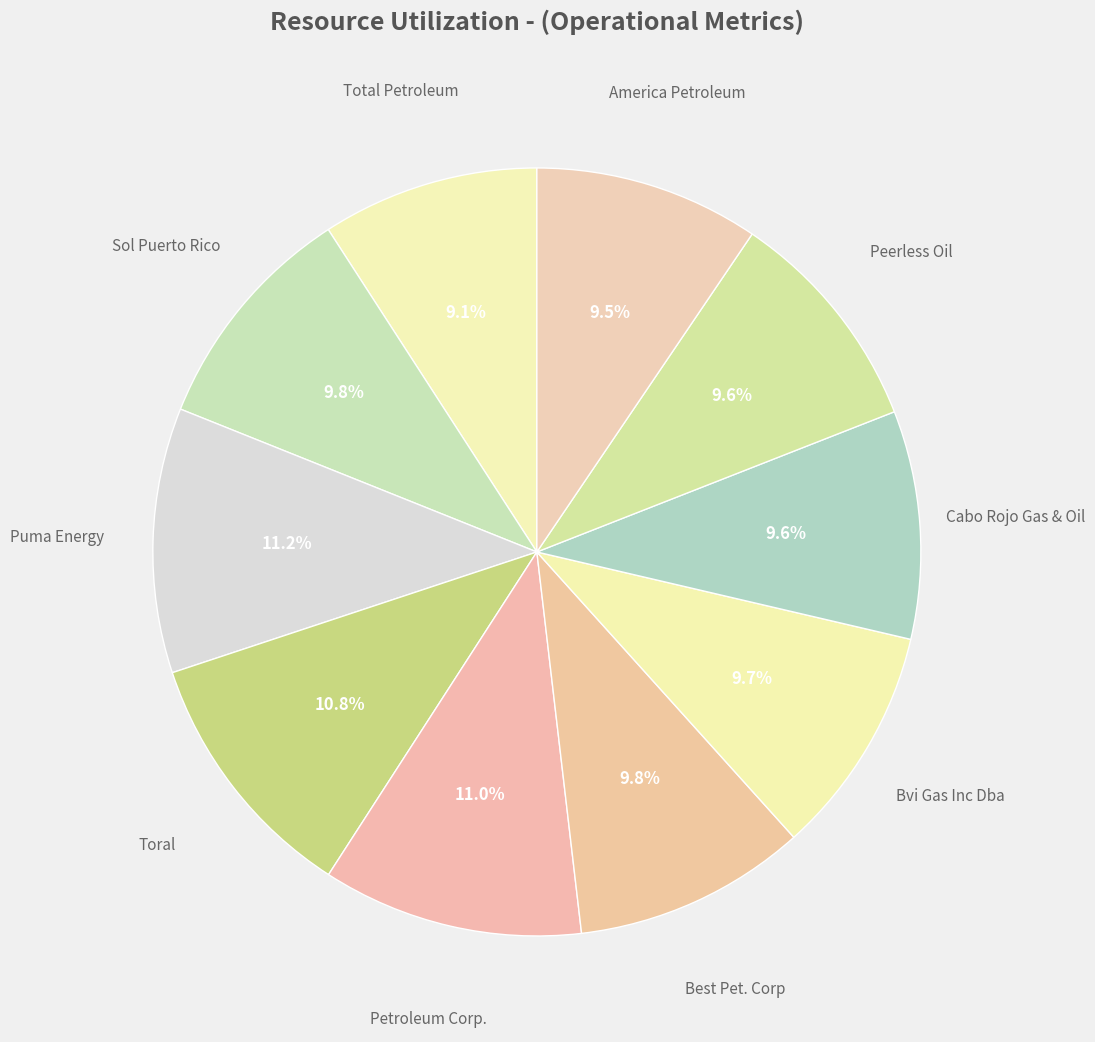

Count the number of slices in the pie.

10